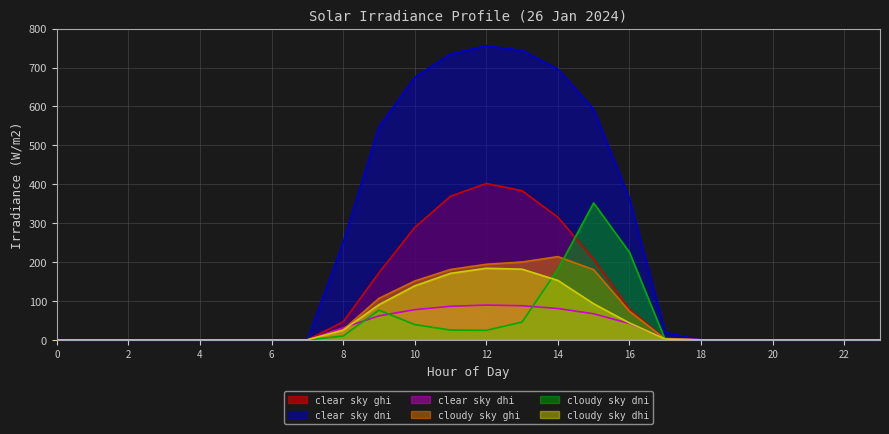

What is the total value across all series at 17?

28.8